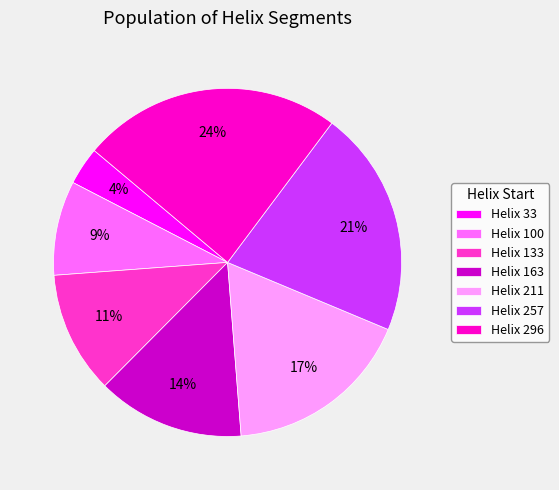

Between Helix 133 and Helix 100, which is larger?

Helix 133